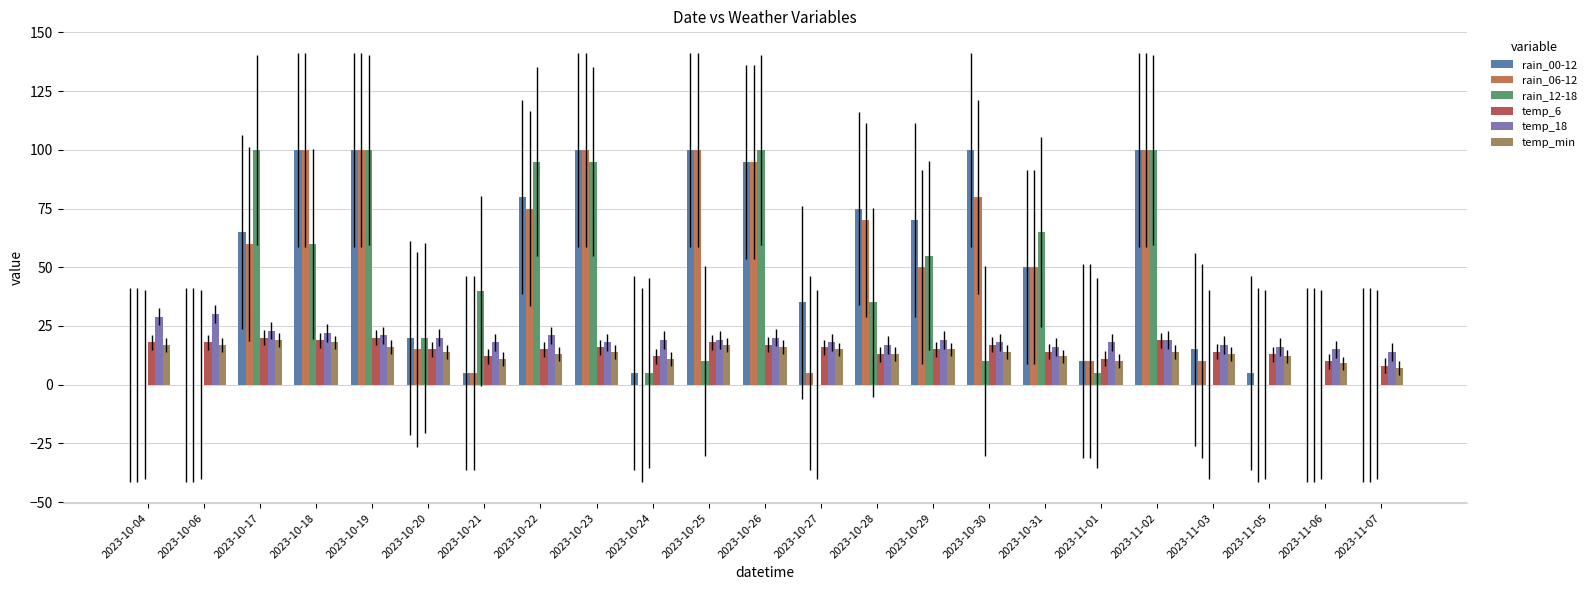

At 2023-10-31, list the series in order from largest to smallest.

rain_12-18, rain_00-12, rain_06-12, temp_18, temp_6, temp_min